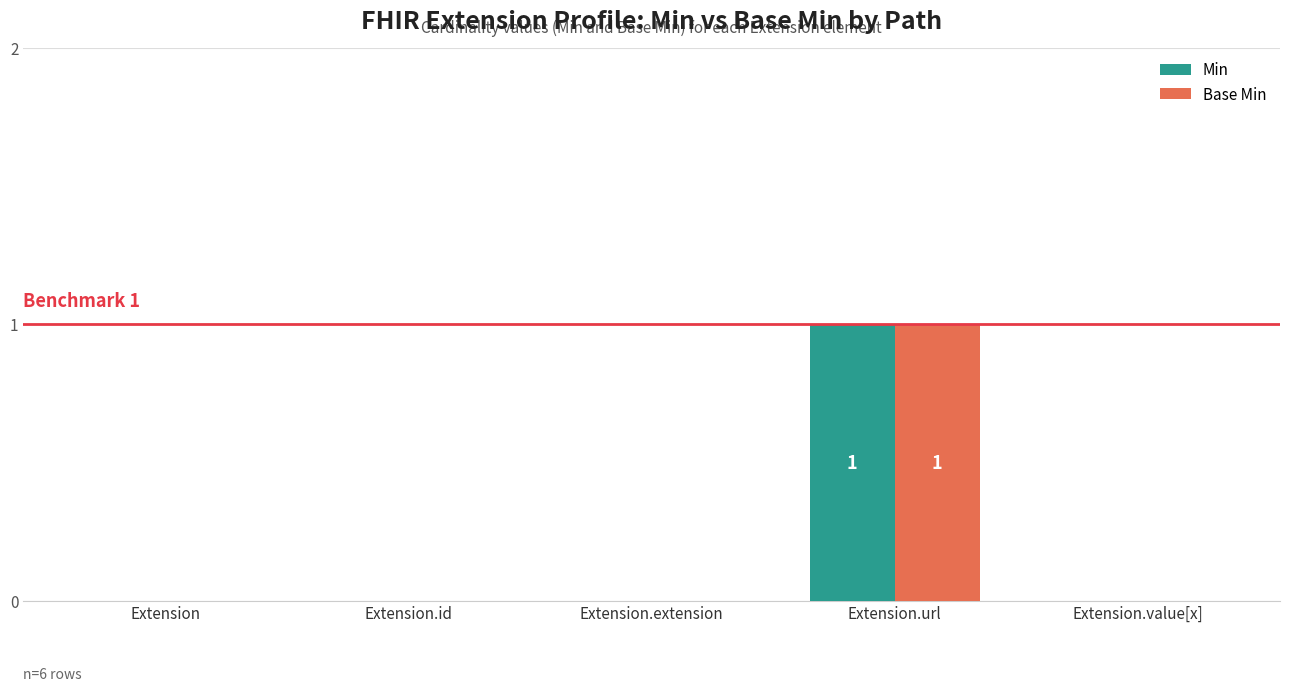

Is the value of Base Min at Extension.url greater than the value of Min at Extension.id?

Yes